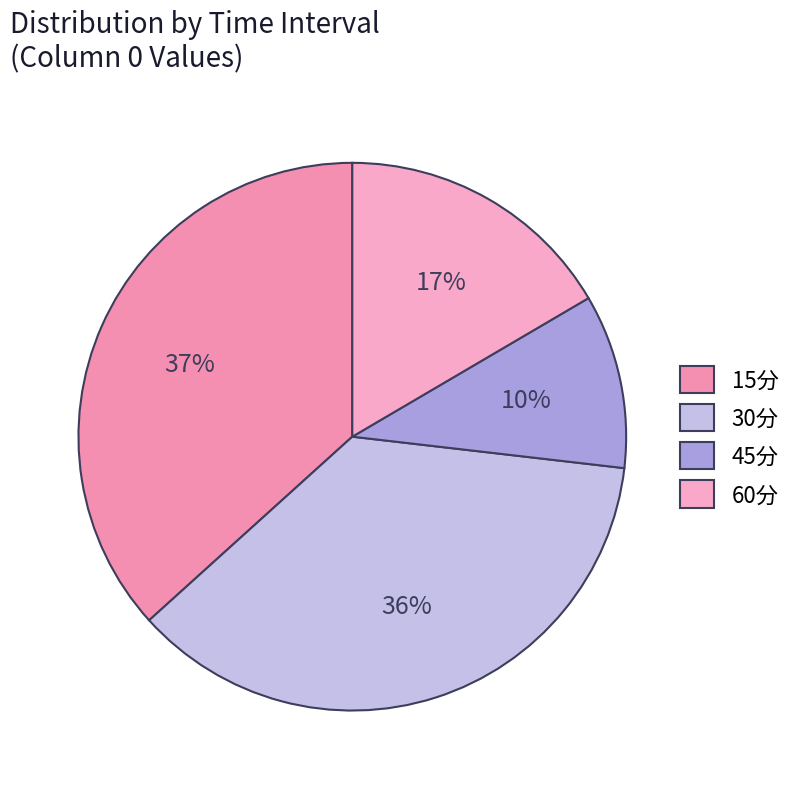

The 30分 slice represents 36% of the pie. True or false?

True